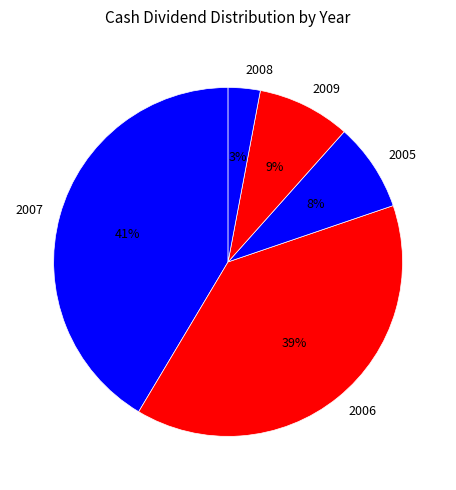

To the nearest percent, what is the average slice percentage?

20%